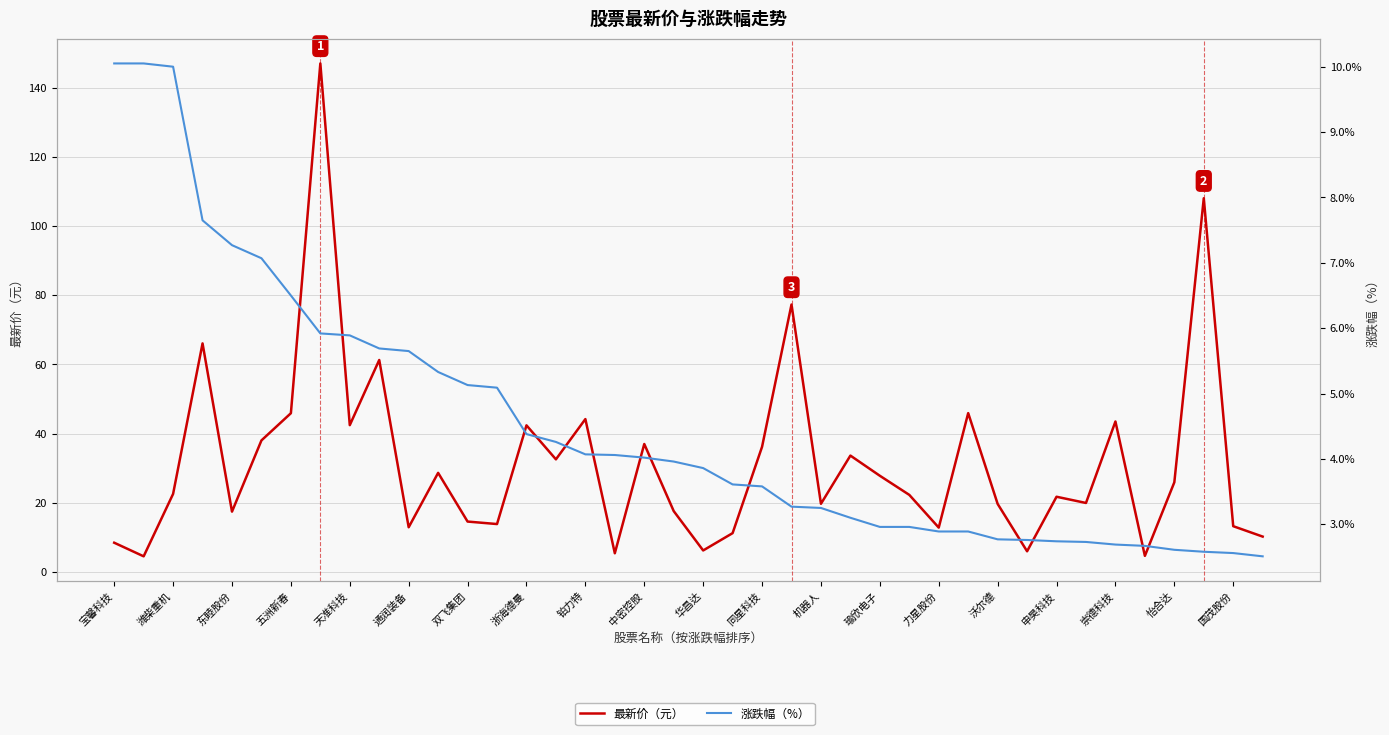

What is the difference between the second highest and second lowest values in the 最新价（元） series?

103.5